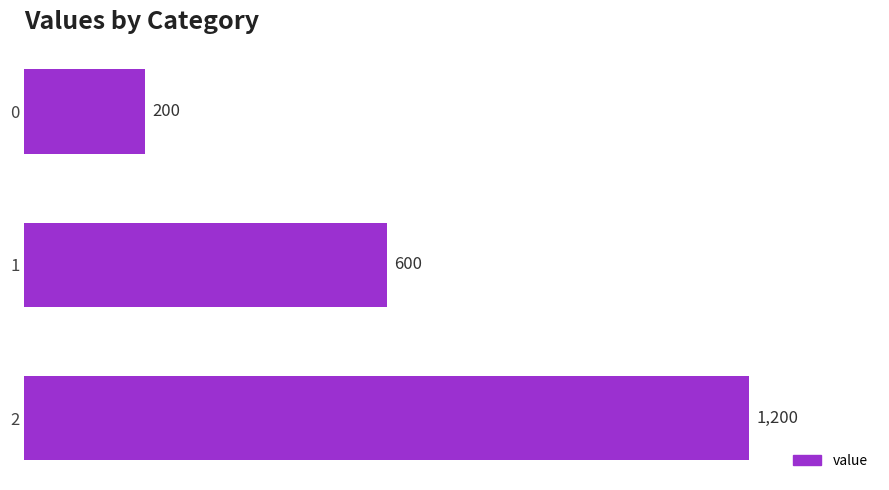

What is the minimum value shown in the chart?

200